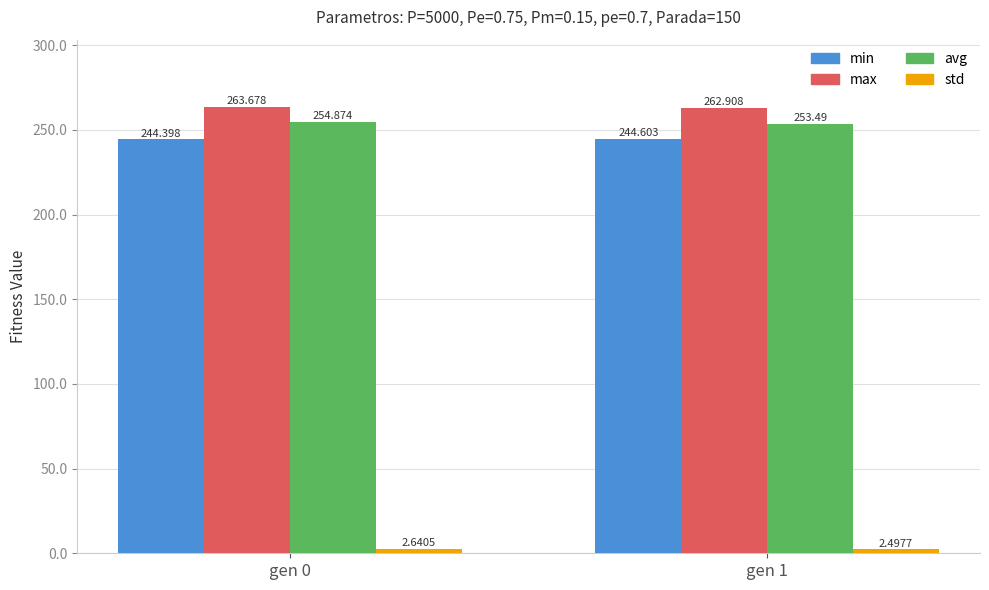

What is the total value across all series at gen 0?

765.6